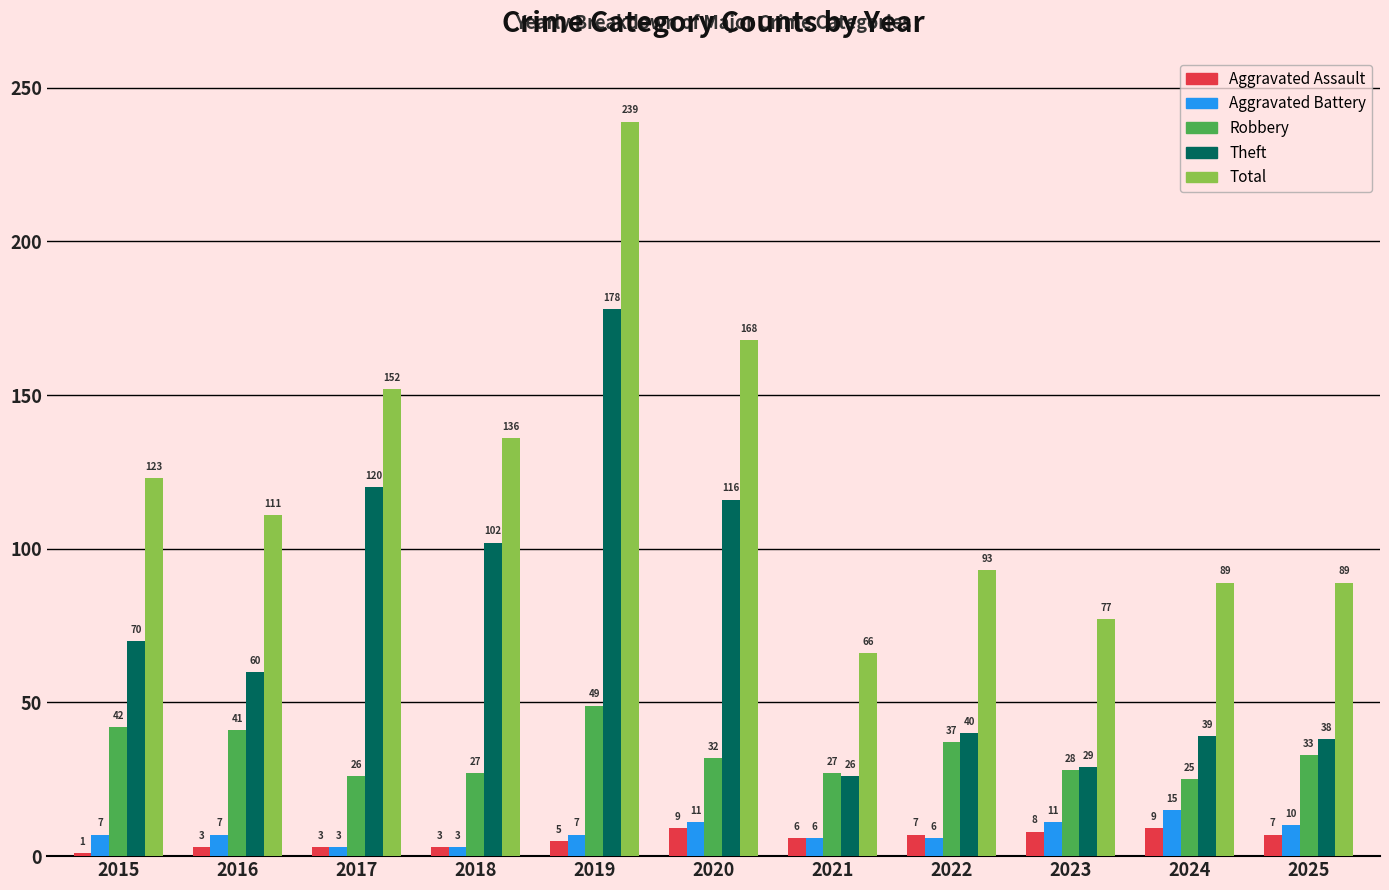

Rank the series by their maximum value, from lowest to highest.

Aggravated Assault, Aggravated Battery, Robbery, Theft, Total